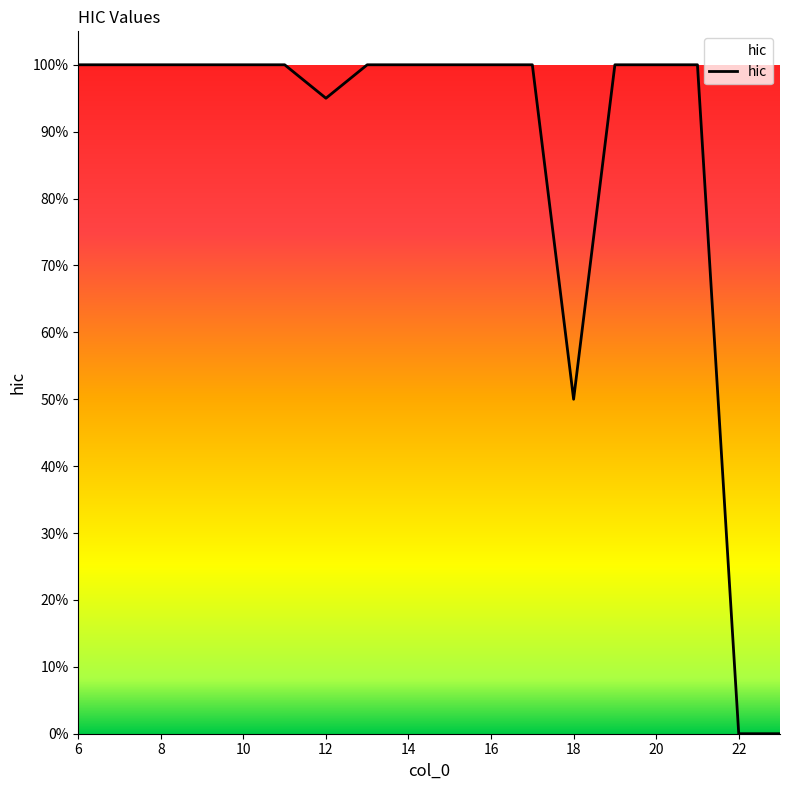

What is the difference between the maximum and minimum values?

1.0